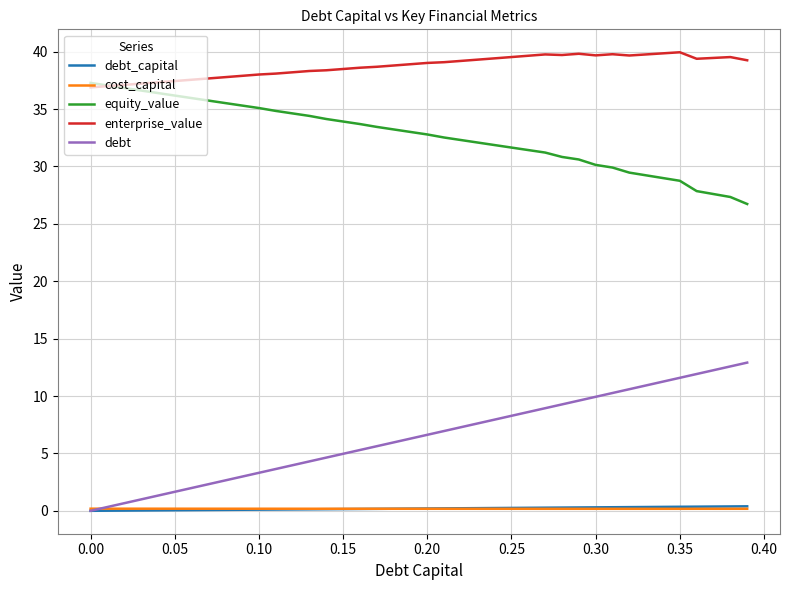

What is the lowest value of the equity_value series?

26.7